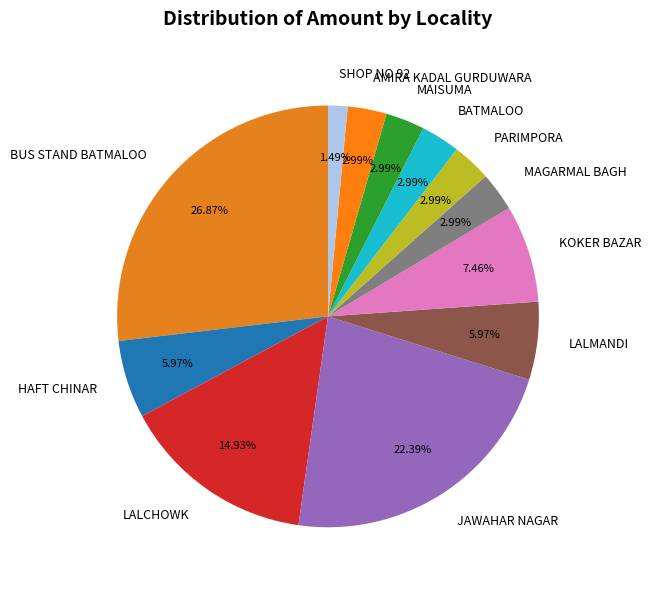

How many slices are in this pie chart?

12